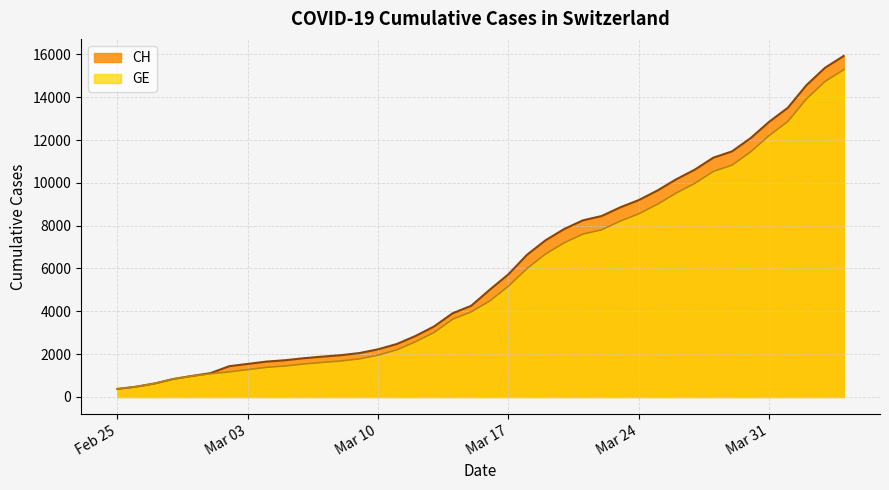

True or false: GE has more than 1 points higher than both neighbors.

False